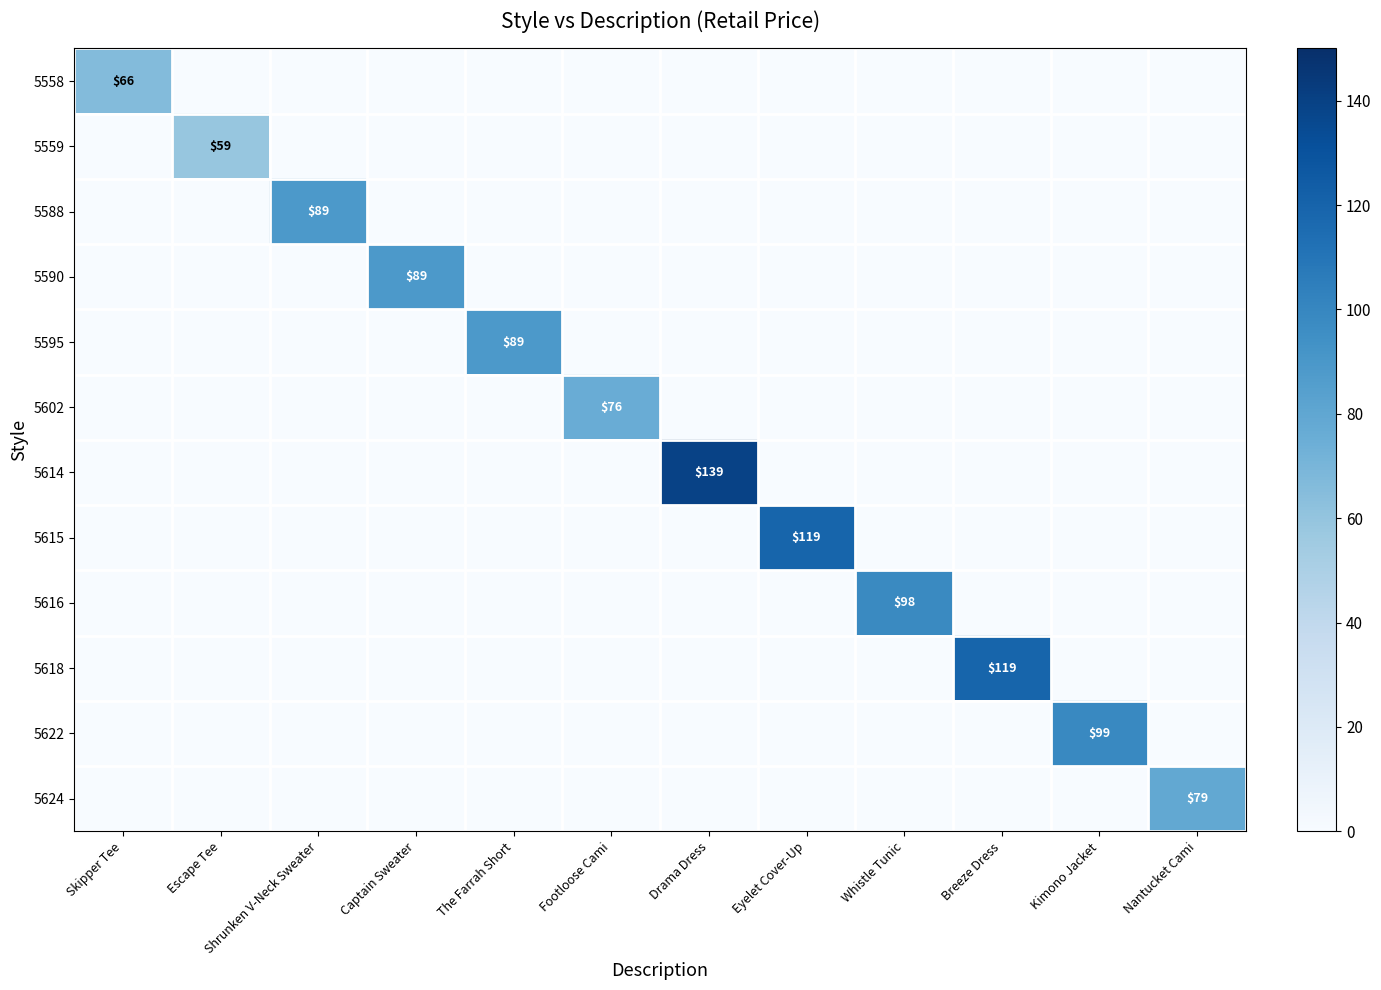

What is the total value across all series at Eyelet Cover-Up?

119